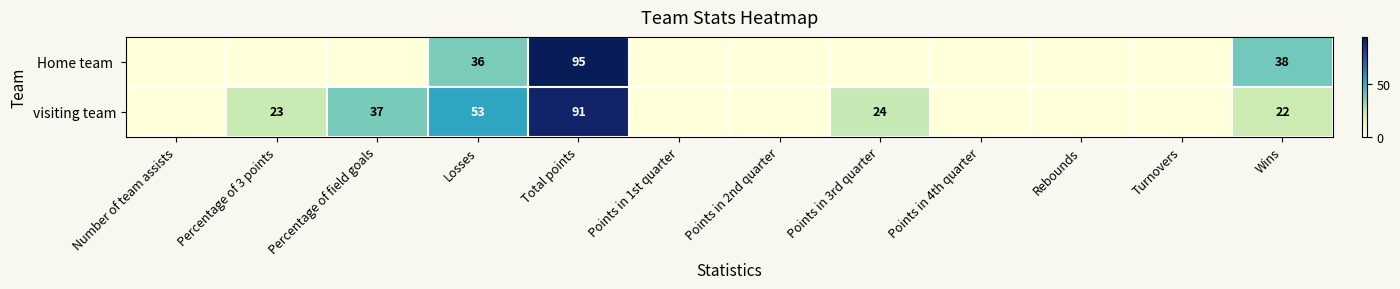

What is the total value across all series at Wins?

60